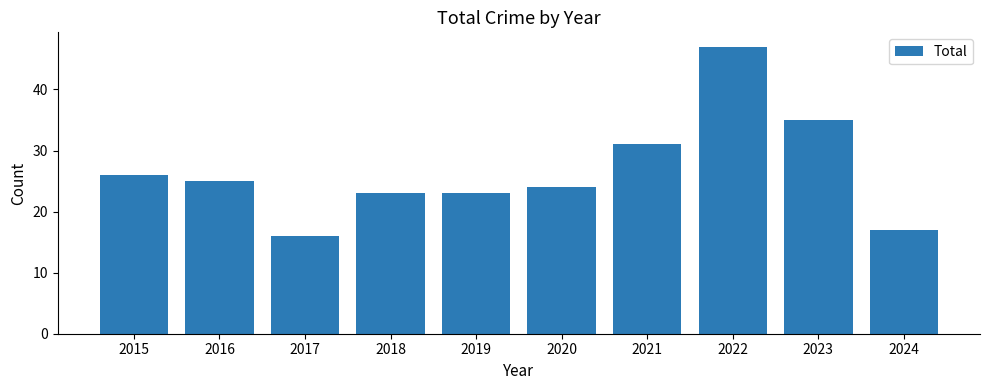

The value at 2020 is 24. True or false?

True